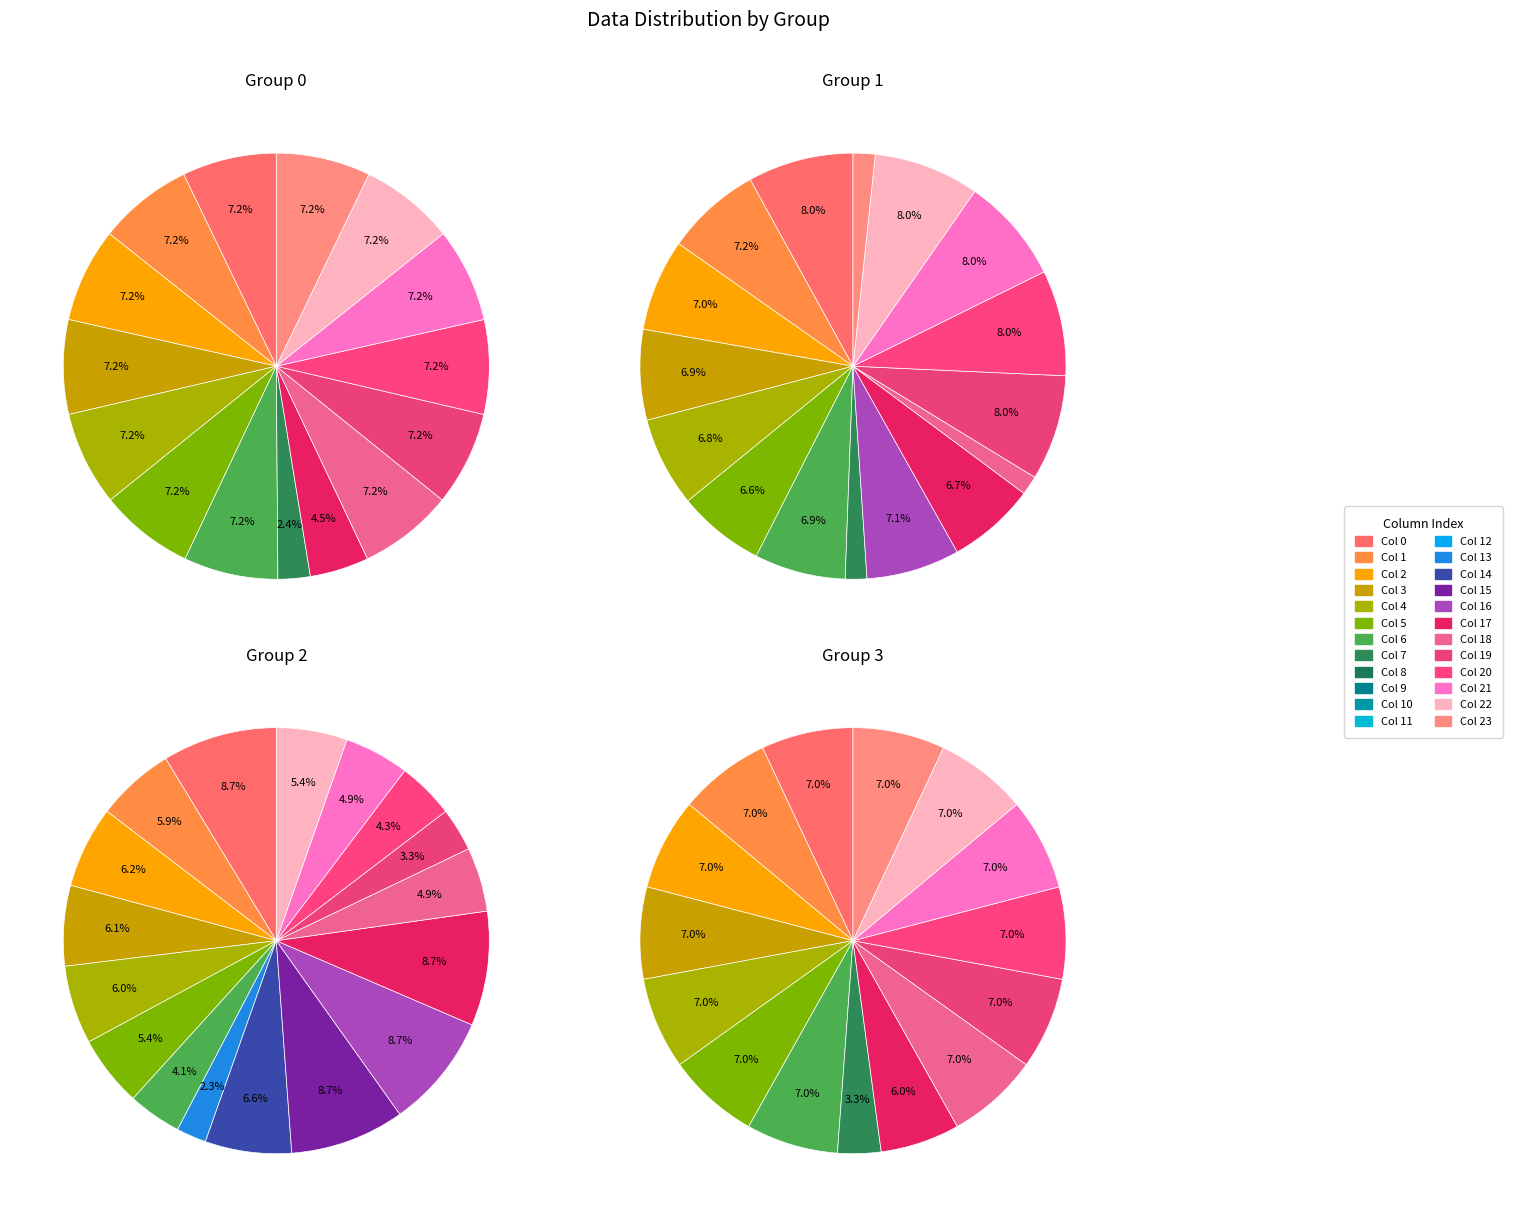

Does any single category account for the majority?

No